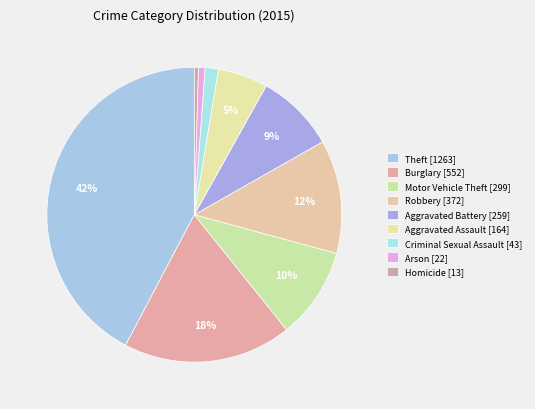

What is the change in value from Burglary to Aggravated Battery?

-293